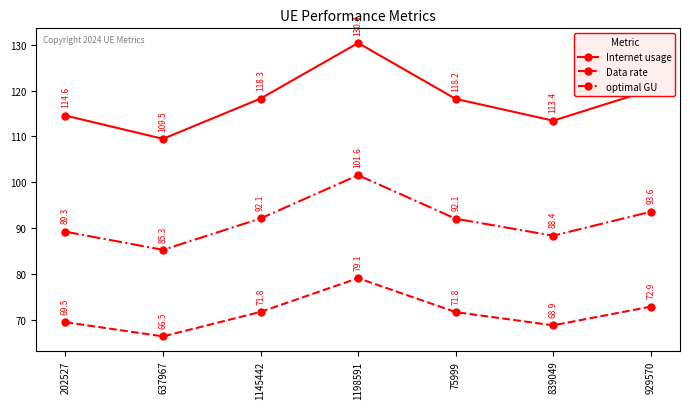

What is the label of the 3rd point from the right?

75999